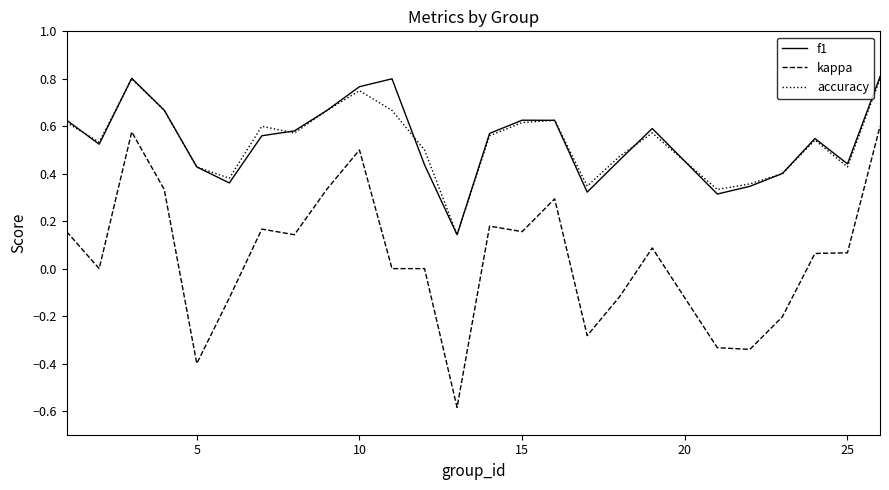

What is the minimum value shown in the chart?

-0.6